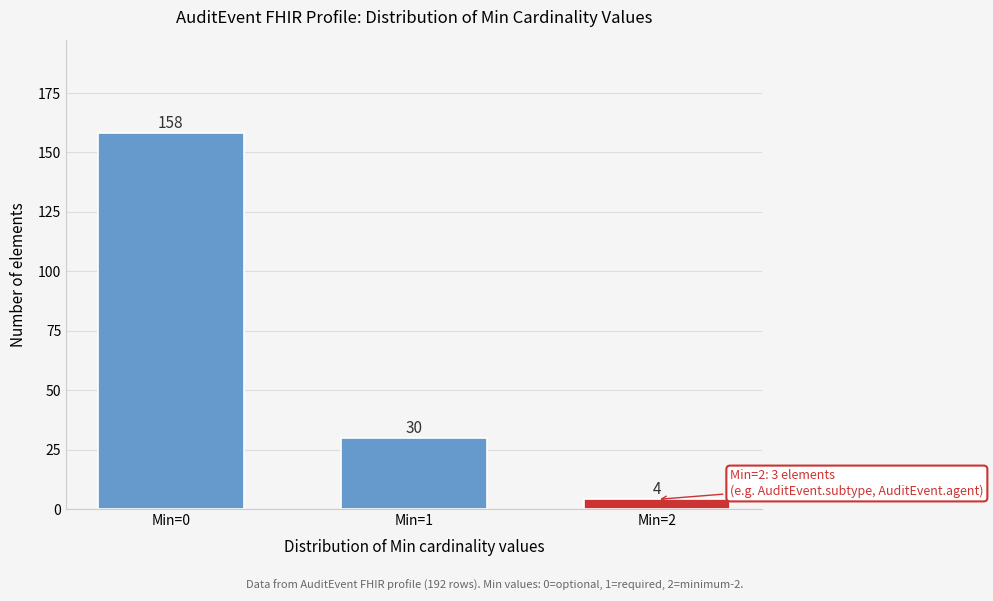

Reading right to left, what are all the values shown in this chart?

4	30	158